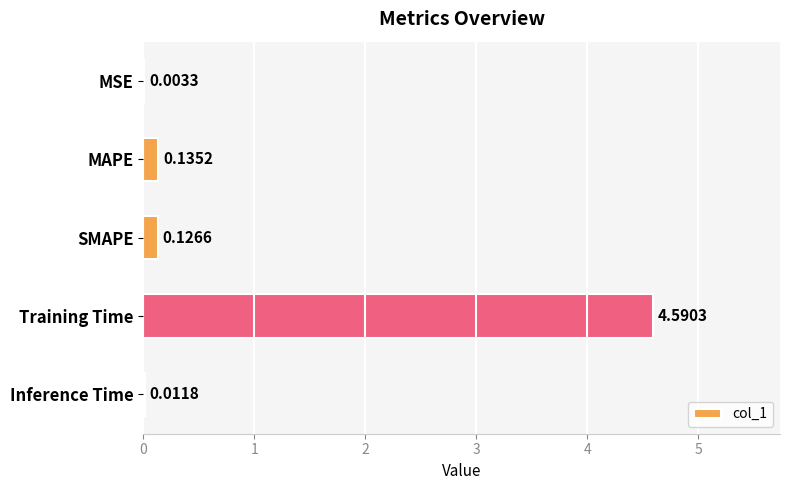

Between Training Time and MAPE, which is larger?

Training Time